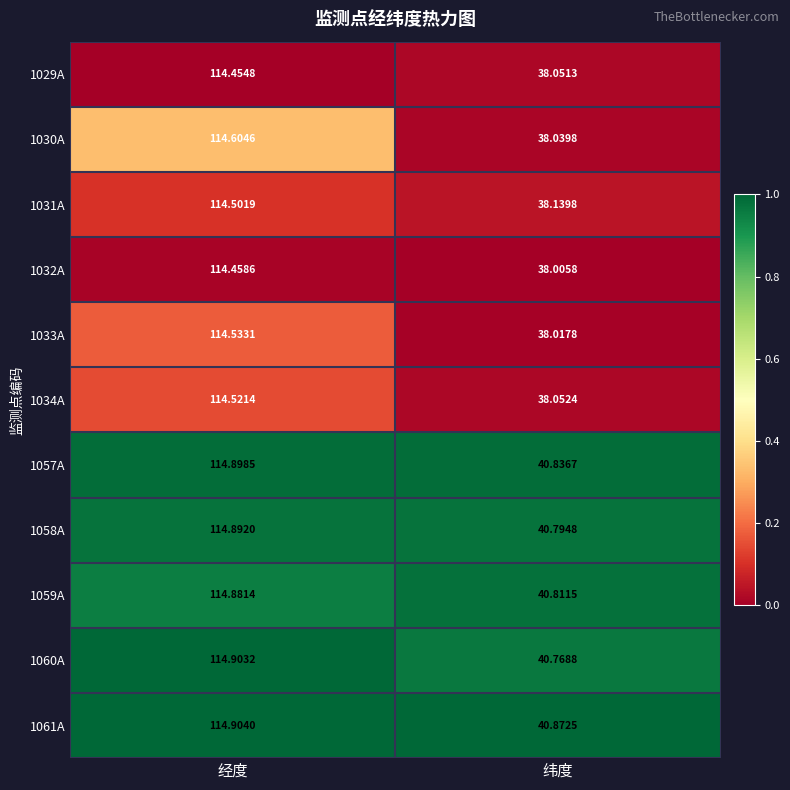

Is the value of 1058A at 纬度 greater than the value of 1060A at 纬度?

Yes